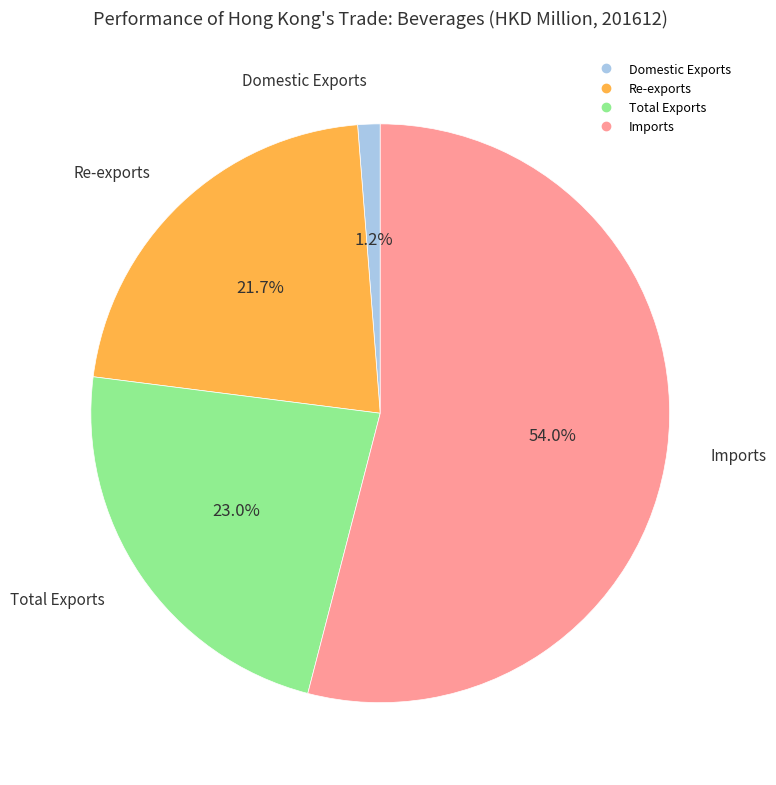

Between Domestic Exports and Imports, which is larger?

Imports